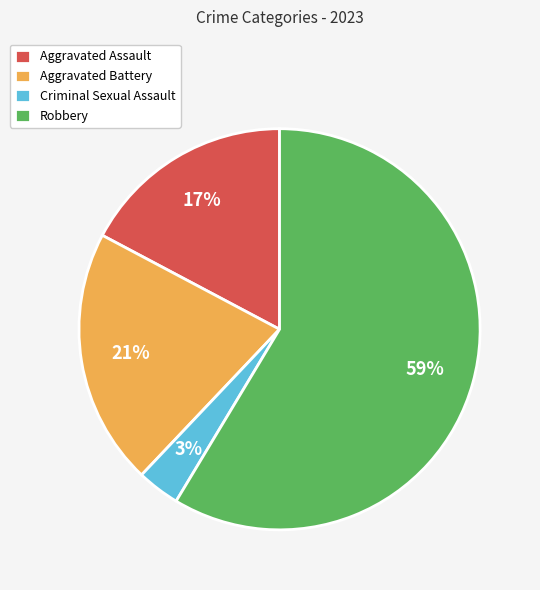

Is Aggravated Assault the majority of the pie?

No